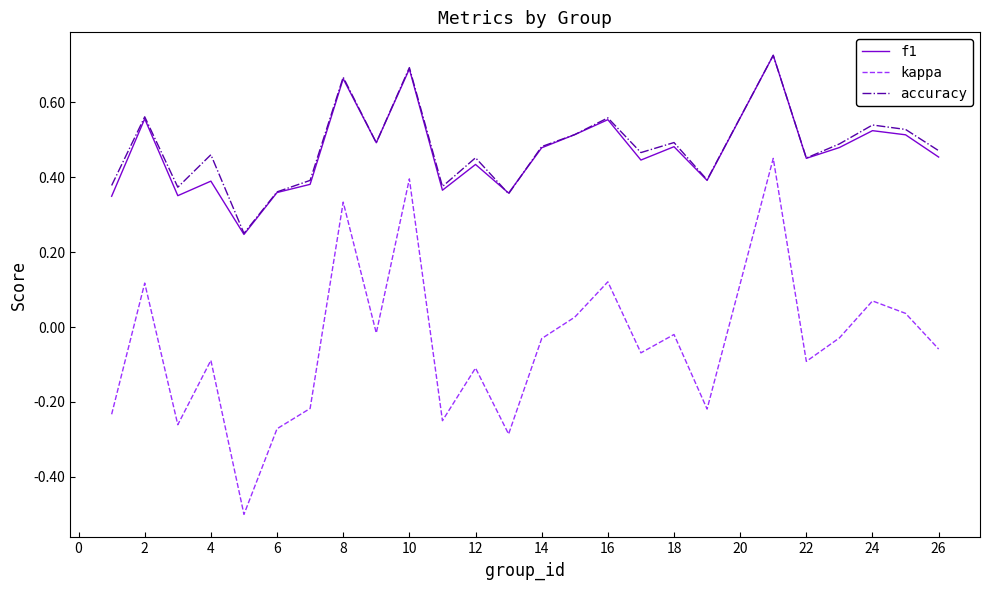

True or false: f1 and kappa intersect in this chart.

False